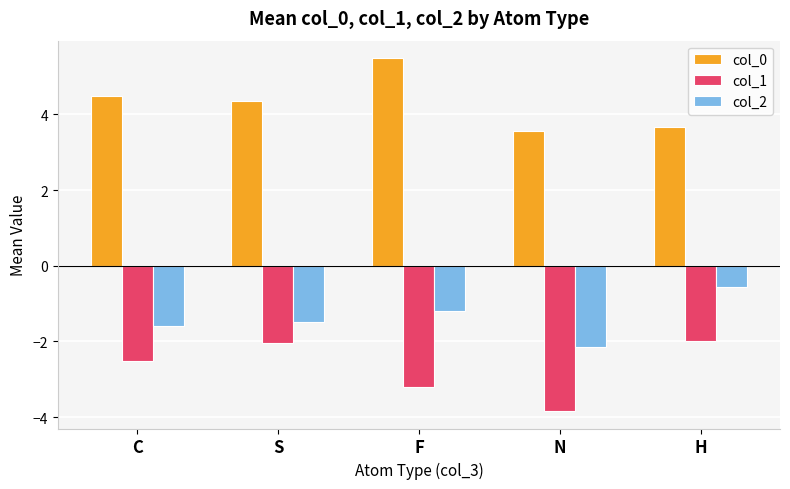

Rank the series by their maximum value, from lowest to highest.

col_1, col_2, col_0